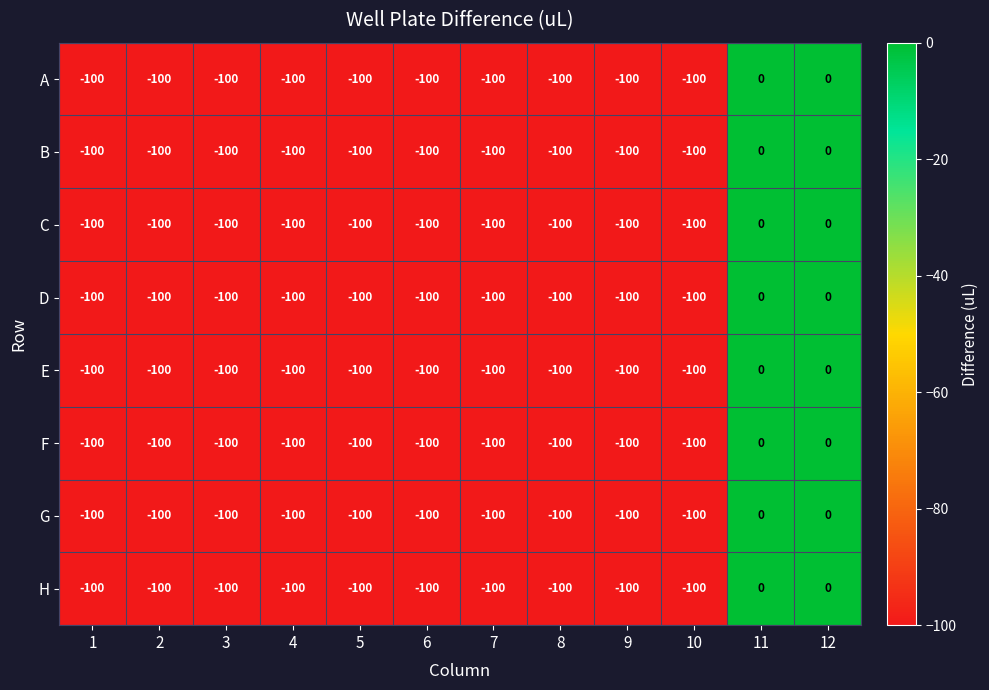

What is the average value of the G series?

-83